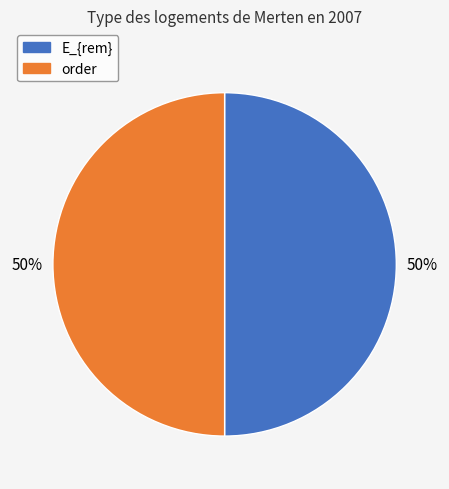

What percentage is the order slice, to the nearest percent?

50%